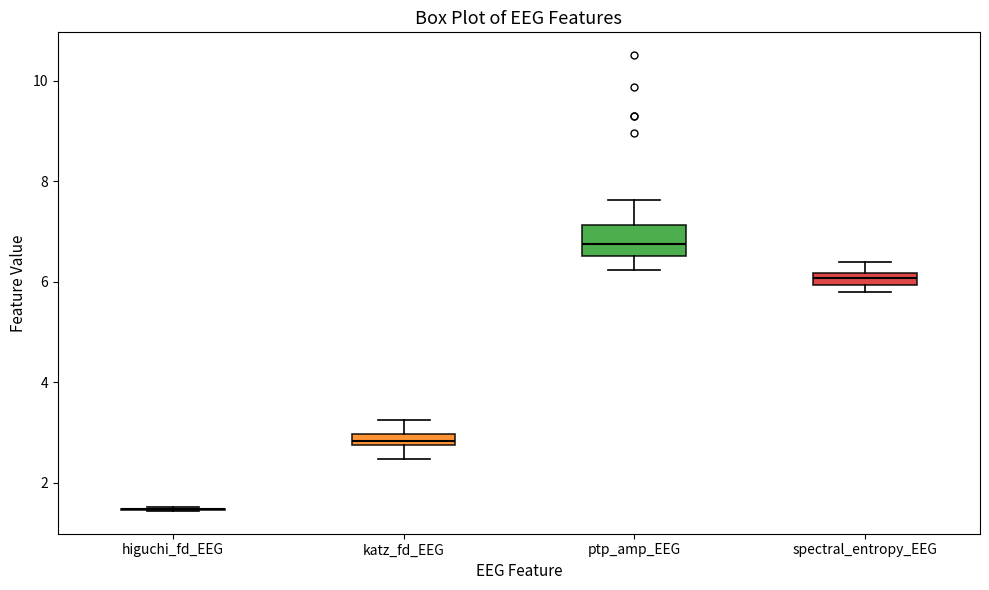

Comparing the boxes themselves (not the whiskers), which one is the tallest?

ptp_amp_EEG